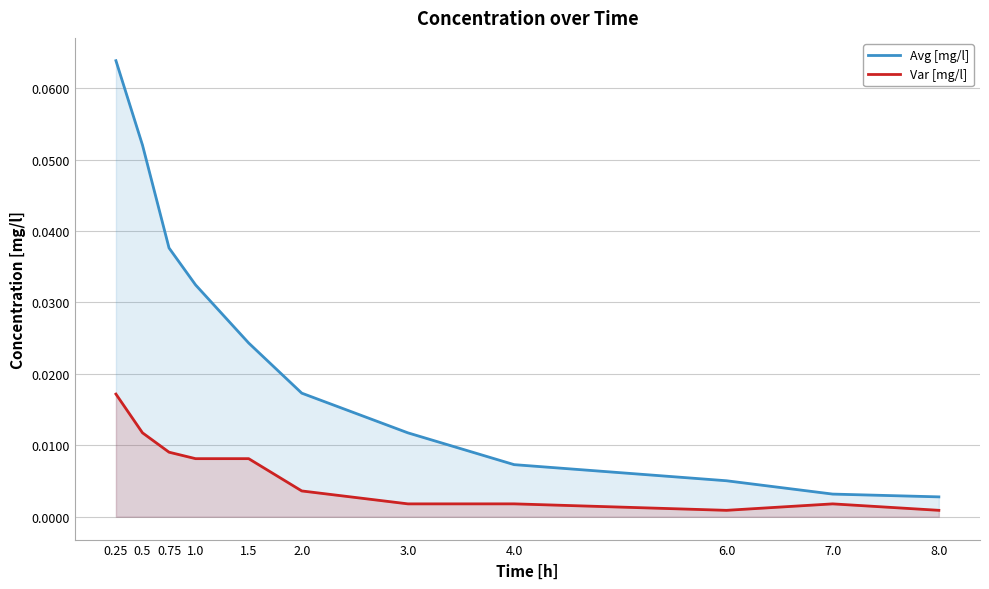

Reading left to right, what are all the values shown in this chart?

Avg [mg/l]: 0.25=0.1	0.5=0.1	0.75=0.0	1.0=0.0	1.5=0.0	2.0=0.0	3.0=0.0	4.0=0.0	6.0=0.0	7.0=0.0	8.0=0.0
Var [mg/l]: 0.25=0.0	0.5=0.0	0.75=0.0	1.0=0.0	1.5=0.0	2.0=0.0	3.0=0.0	4.0=0.0	6.0=0.0	7.0=0.0	8.0=0.0